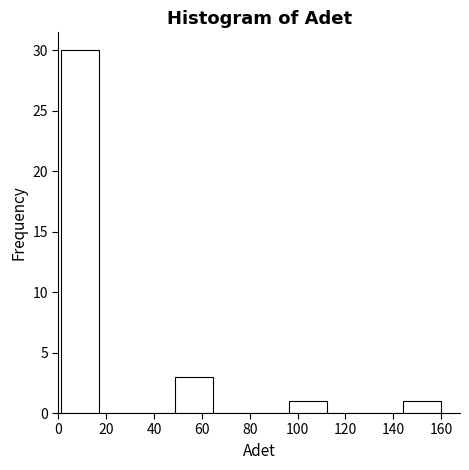

Reading left to right, list every bar in this chart as the range it spans on the x-axis followed by its height. Neither the bar edges nor the heights are printed on the chart, so give them approximately, as read against the axes.

2 to 16: 30
16 to 32: 0
32 to 48: 0
48 to 64: 3
64 to 80: 0
80 to 96: 0
96 to 112: 1
112 to 128: 0
128 to 144: 0
144 to 160: 1